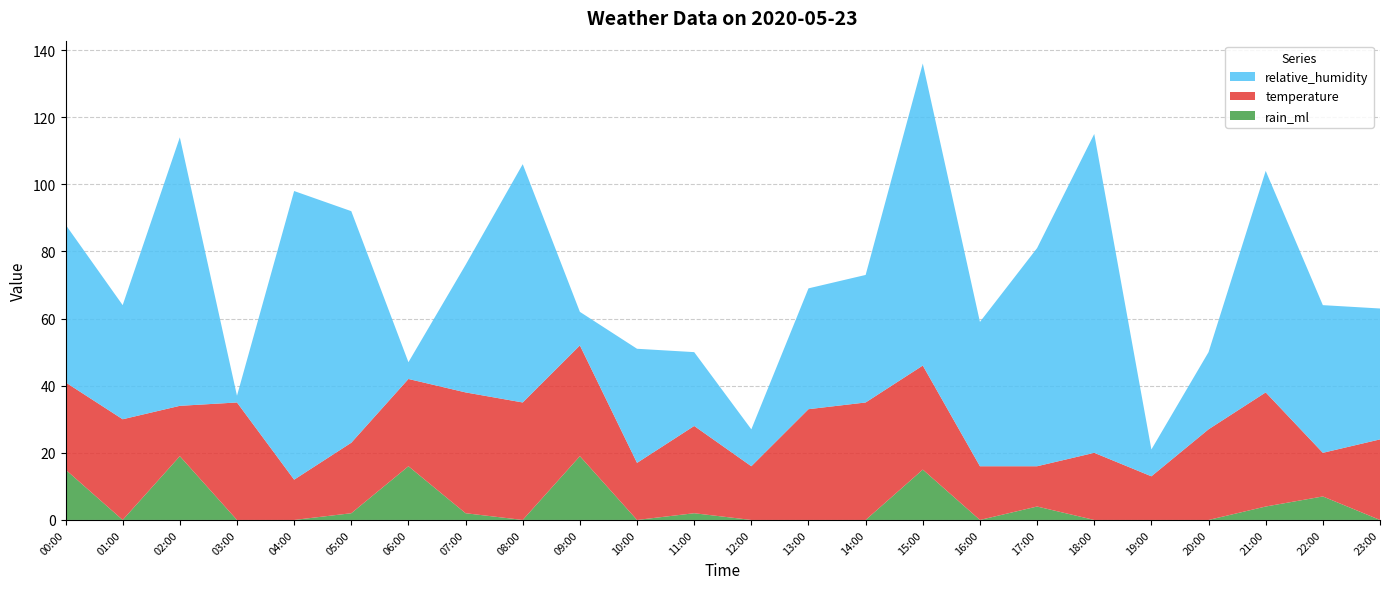

Reading right to left, transcribe all the data shown in this chart.

relative_humidity: 23:00=39	22:00=44	21:00=66	20:00=23	19:00=8	18:00=95	17:00=65	16:00=43	15:00=90	14:00=38	13:00=36	12:00=11	11:00=22	10:00=34	09:00=10	08:00=71	07:00=38	06:00=5	05:00=69	04:00=86	03:00=2	02:00=80	01:00=34	00:00=47
temperature: 23:00=24	22:00=13	21:00=34	20:00=27	19:00=13	18:00=20	17:00=12	16:00=16	15:00=31	14:00=35	13:00=33	12:00=16	11:00=26	10:00=17	09:00=33	08:00=35	07:00=36	06:00=26	05:00=21	04:00=12	03:00=35	02:00=15	01:00=30	00:00=26
rain_ml: 23:00=0	22:00=7	21:00=4	20:00=0	19:00=0	18:00=0	17:00=4	16:00=0	15:00=15	14:00=0	13:00=0	12:00=0	11:00=2	10:00=0	09:00=19	08:00=0	07:00=2	06:00=16	05:00=2	04:00=0	03:00=0	02:00=19	01:00=0	00:00=15